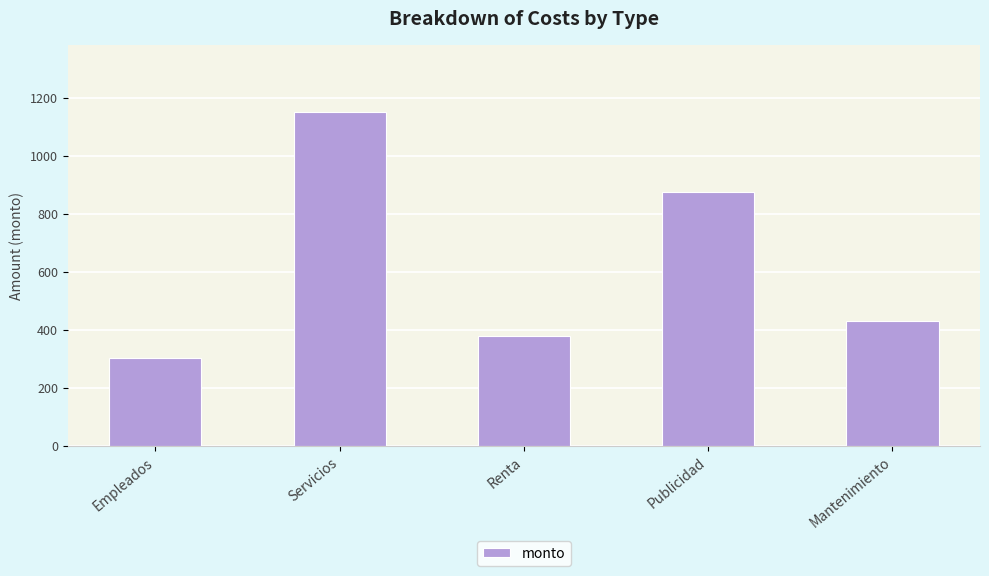

What is the change in value from Renta to Mantenimiento?

+54